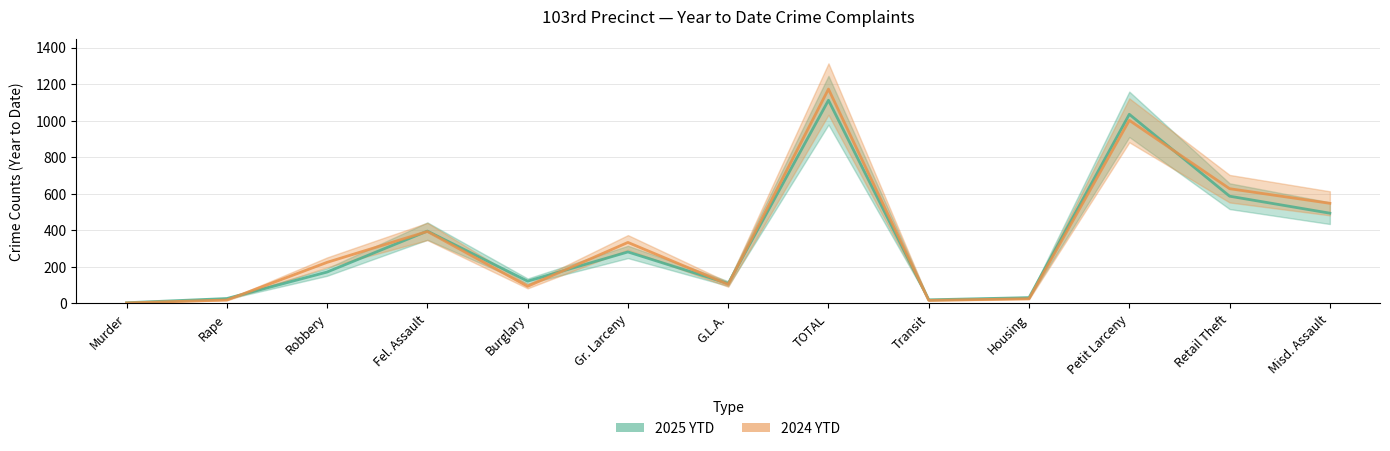

In 2024 YTD, how many points are higher than both neighbors (excluding endpoints)?

4